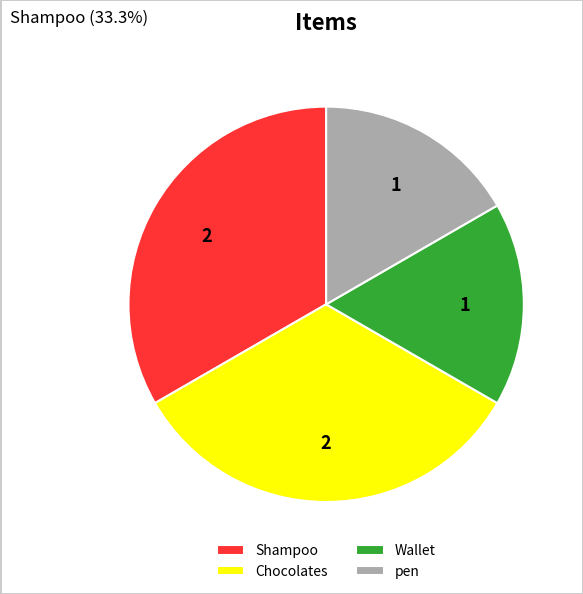

Combined, do Shampoo and Chocolates account for over 50%?

Yes